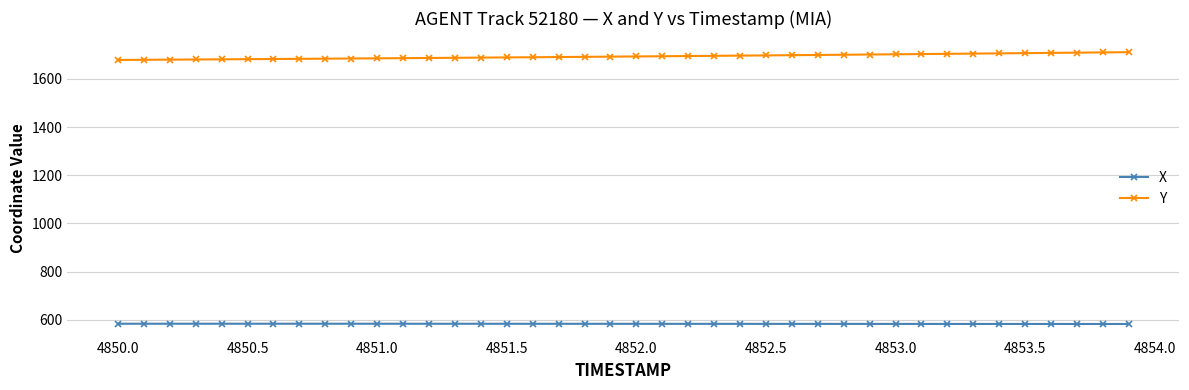

Does the chart display data point markers on the line(s)?

Yes